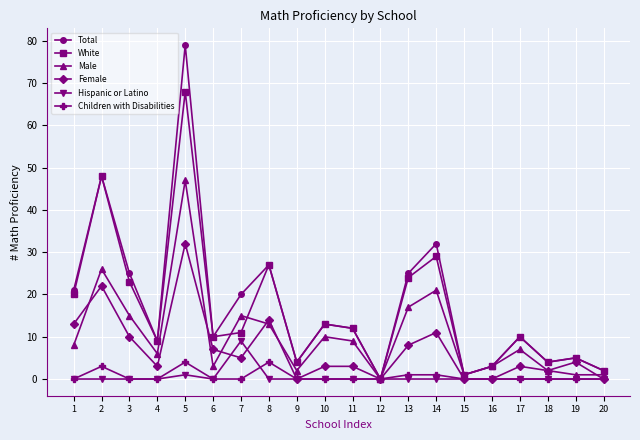

True or false: Children with Disabilities has more than 2 points higher than both neighbors.

True